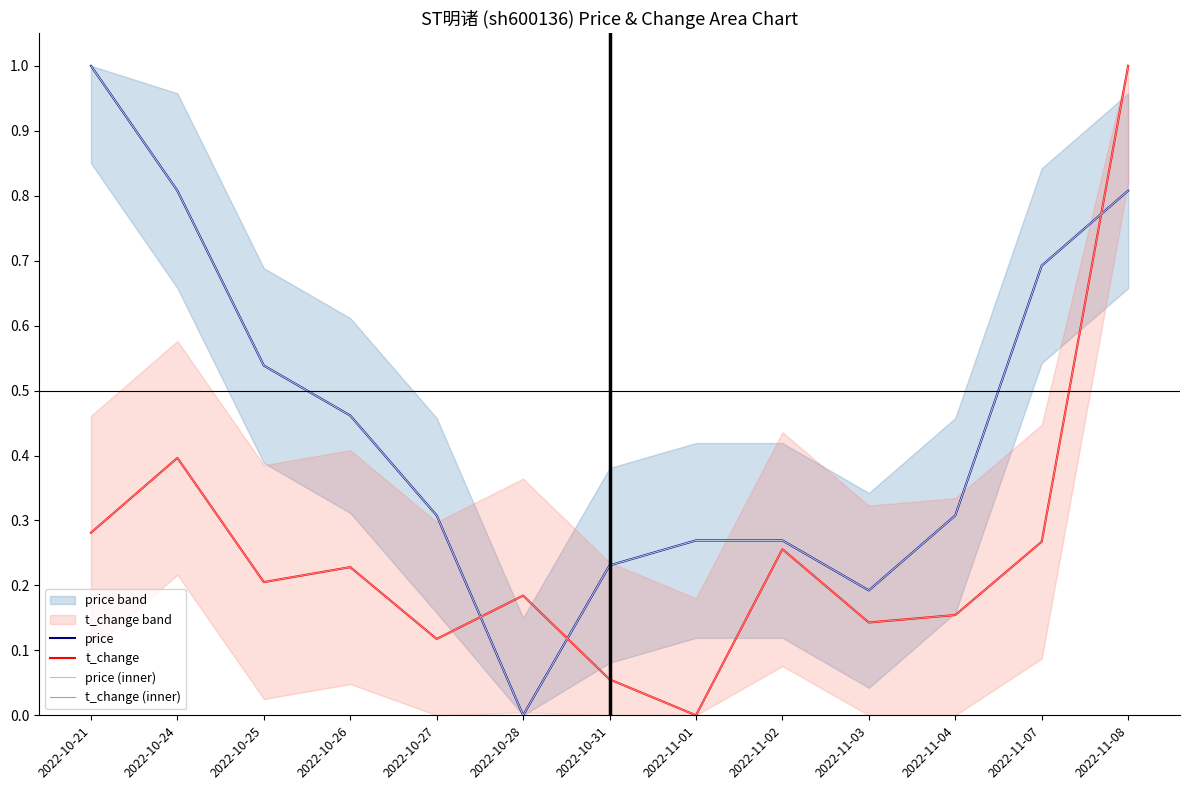

At which category is the sum across all series the highest?

2022-11-08